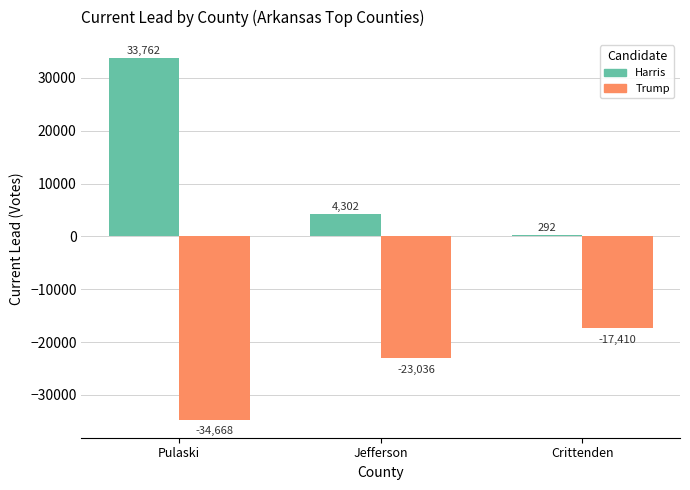

The Trump series shows -34668 at Pulaski. True or false?

True